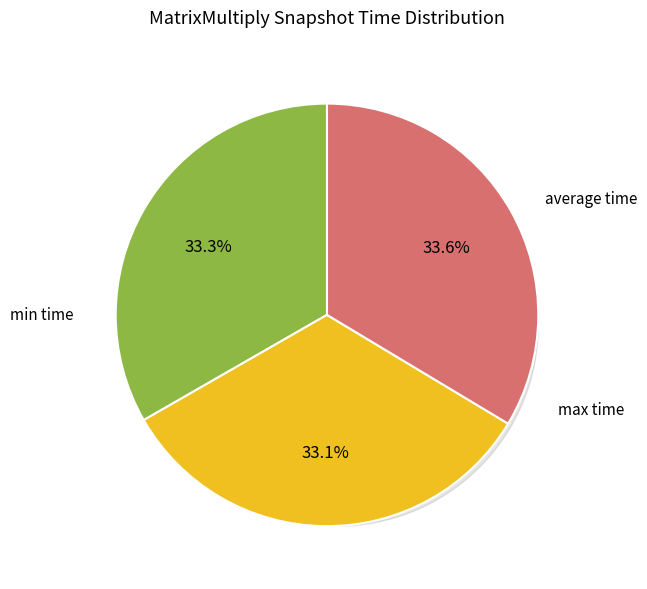

Between average time and min time, which is larger?

average time